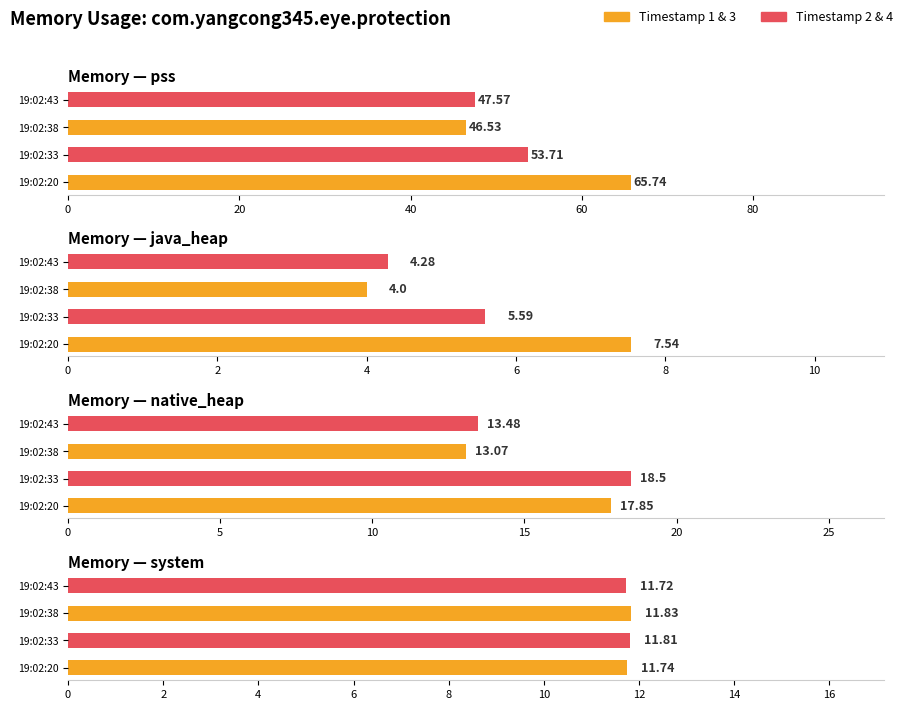

List the series in order of their peak value, highest first.

pss, native_heap, system, java_heap